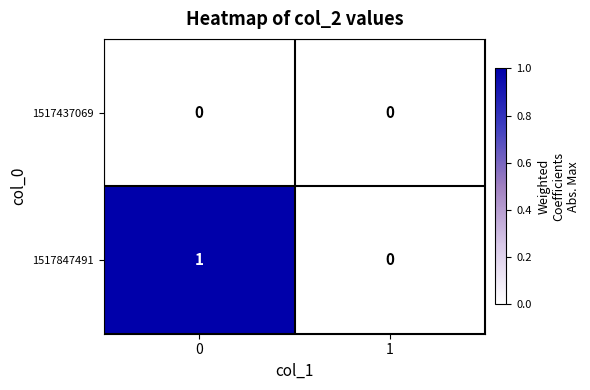

At 0, list the series in order from smallest to largest.

1517437069, 1517847491